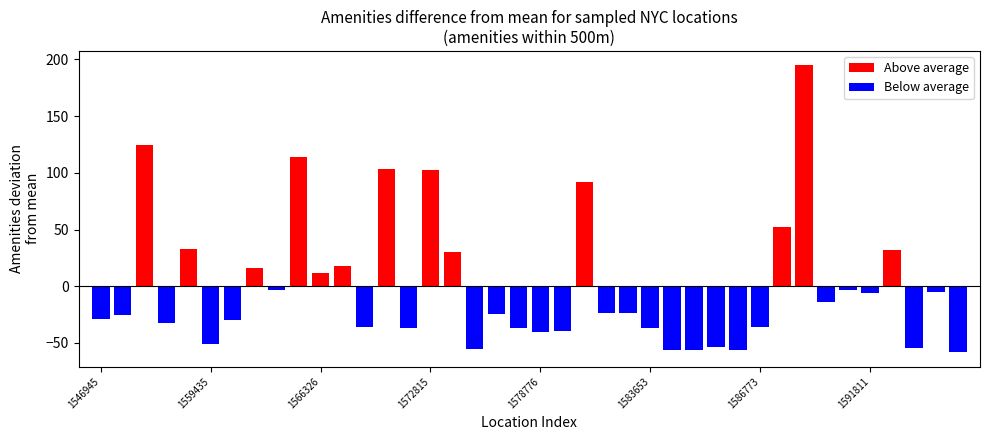

What is the difference between the maximum and minimum values in the Above average series?

183.0